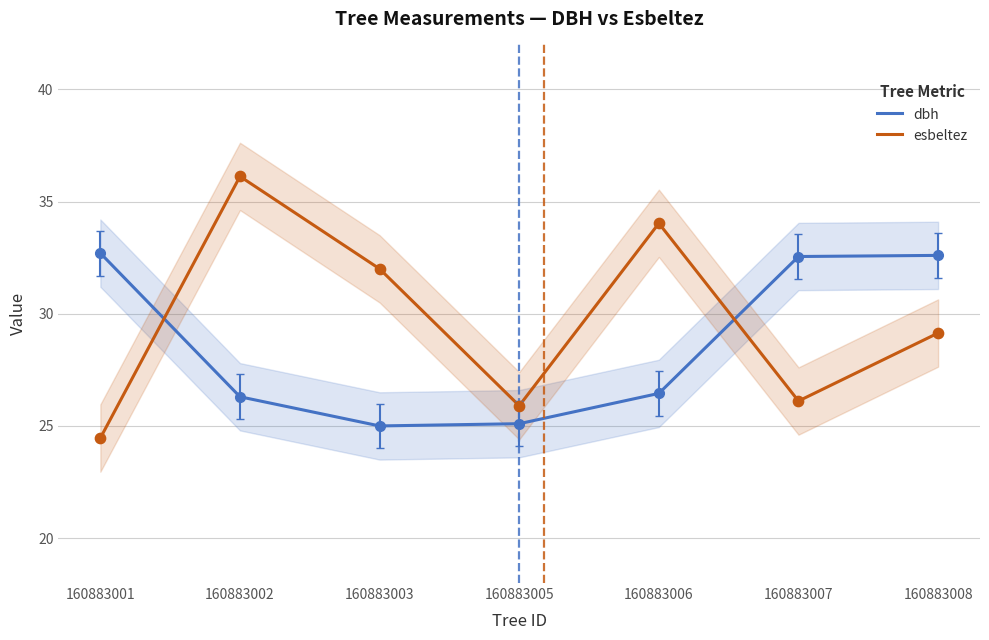

Is the value of esbeltez at 160883001 greater than the value of dbh at 160883008?

No